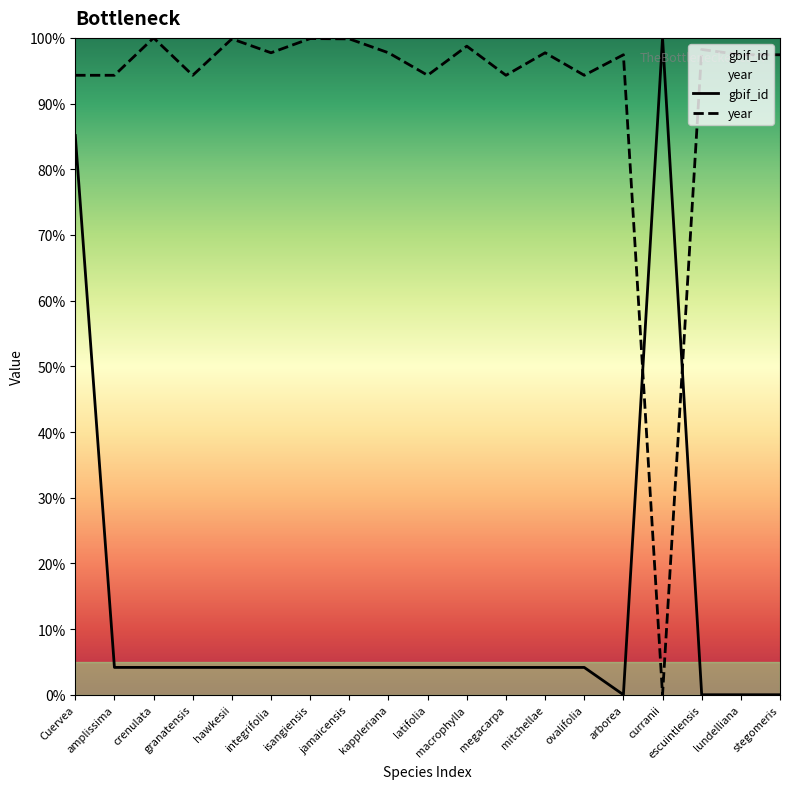

At which category is the sum across all series the highest?

Cuervea